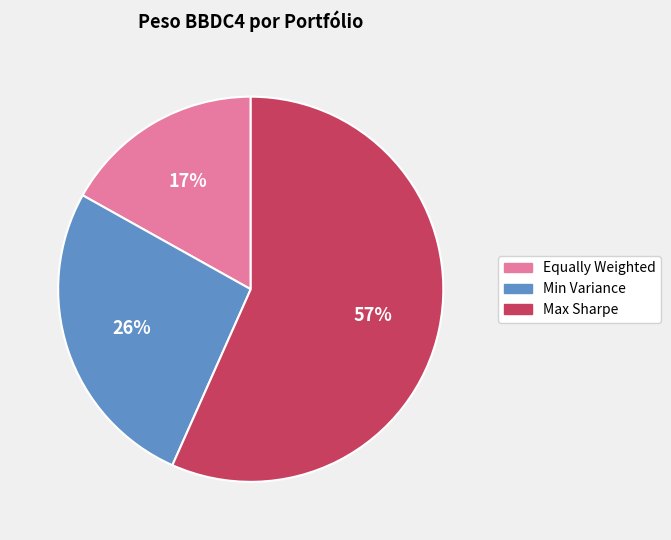

Is the sum of Max Sharpe and Min Variance greater than half?

Yes